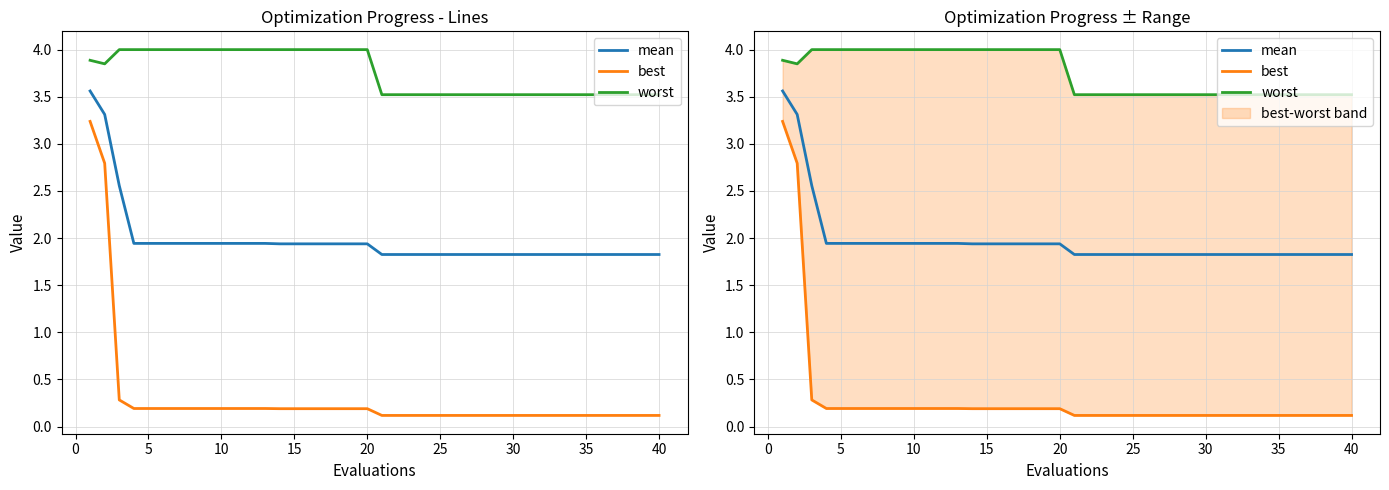

What are all the series names shown in the legend?

mean, best, worst